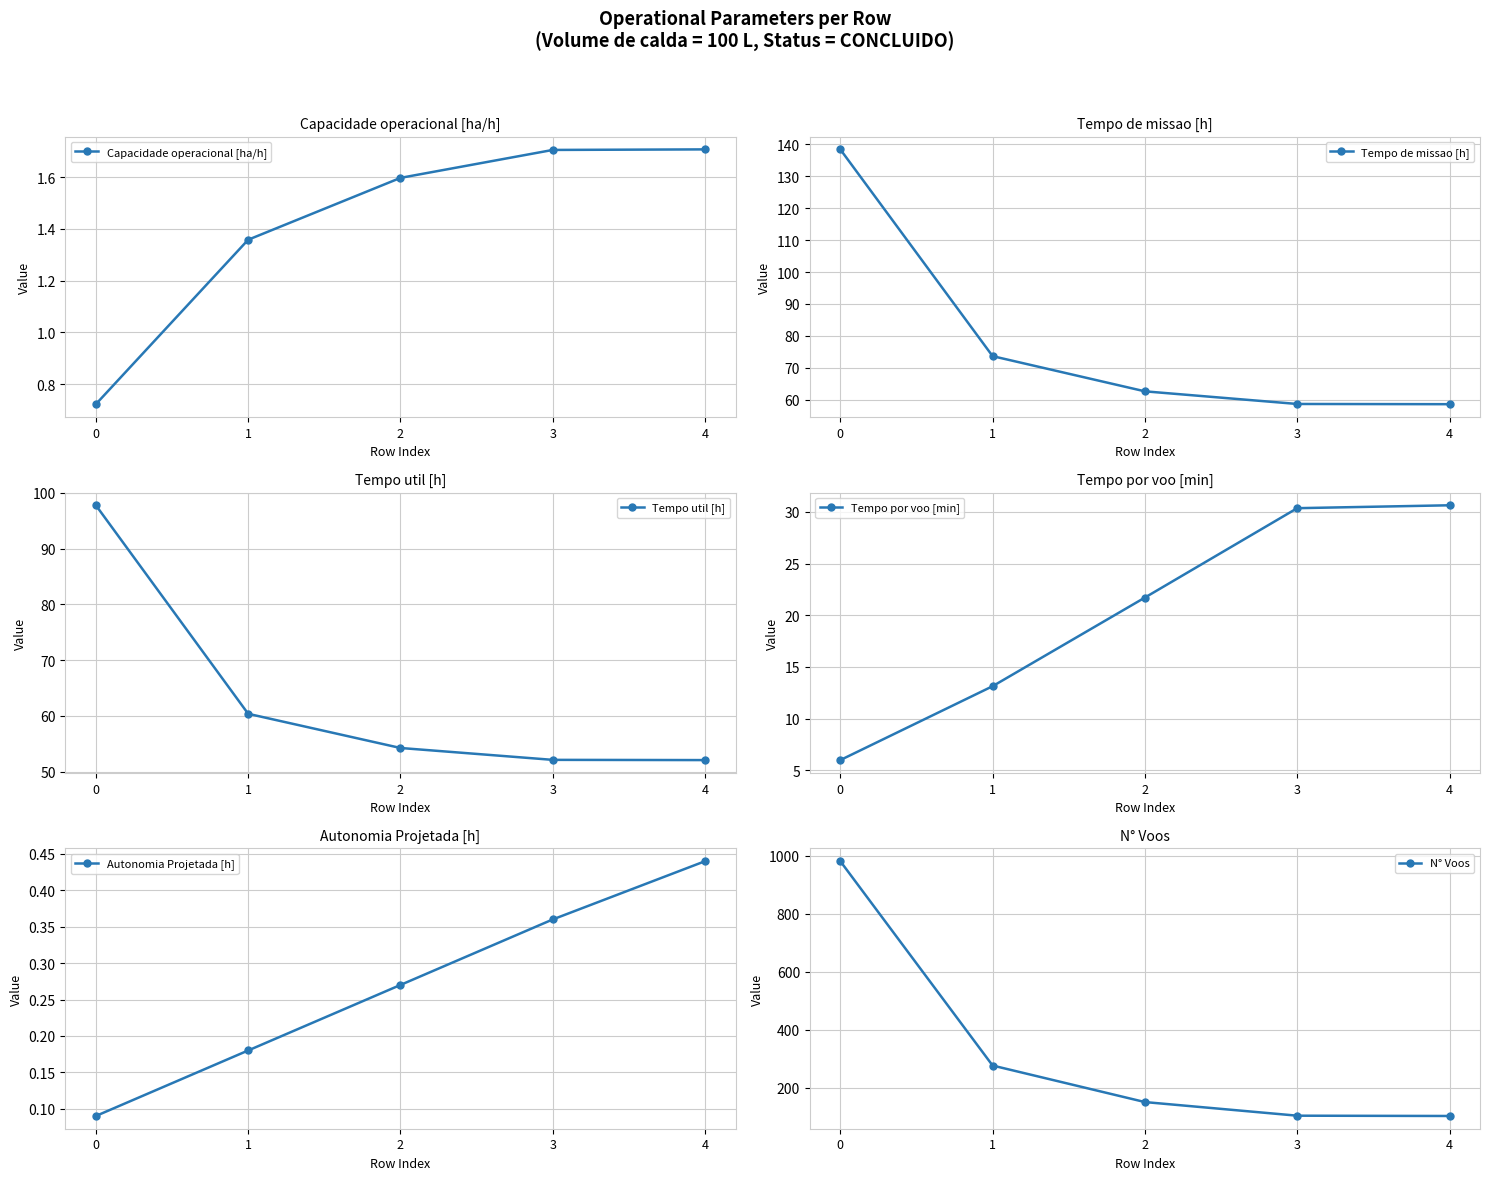

True or false: Autonomia Projetada [h] and Tempo por voo [min] intersect in this chart.

False